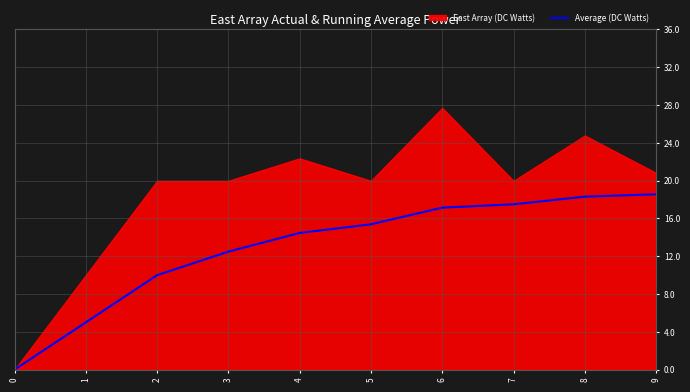

How many lines are shown in the chart?

1